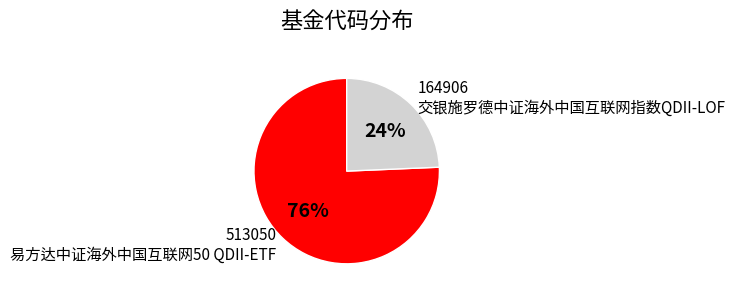

How many slices are in this pie chart?

2